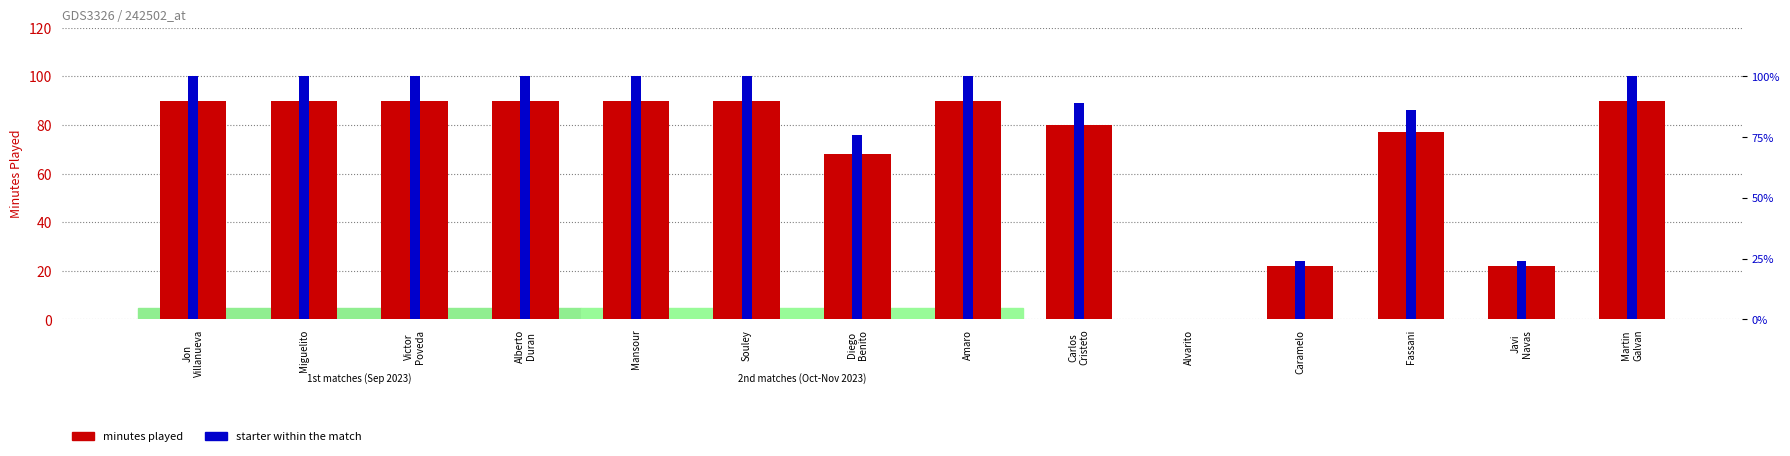

Where is minutes played nearest to the value 45?

Diego
Benito